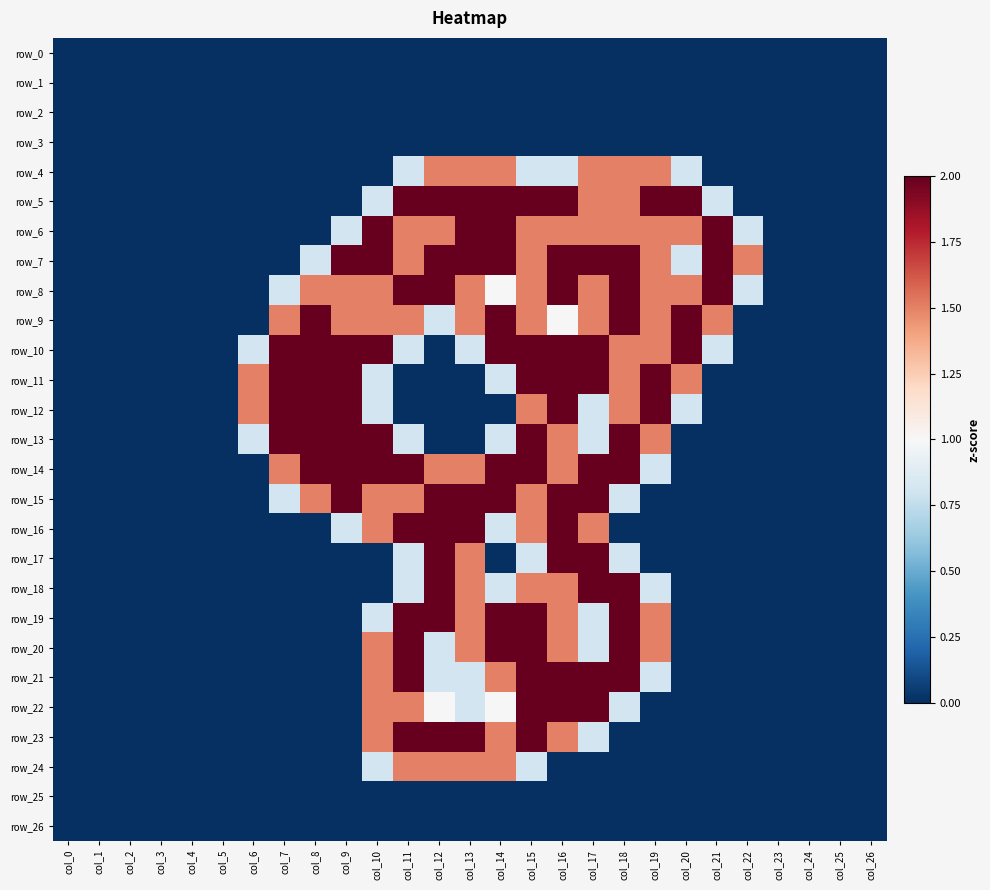

Which series changed the most between col_16 and col_19?

row_15